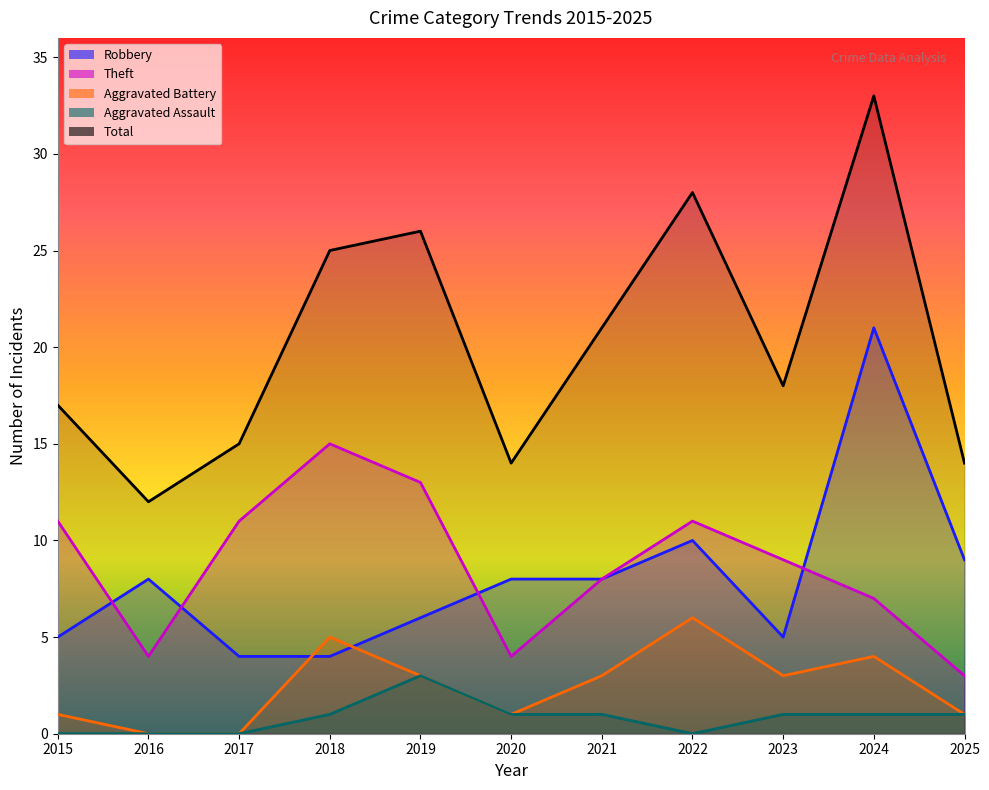

Between 2015 and 2018, which series saw the biggest shift?

Total